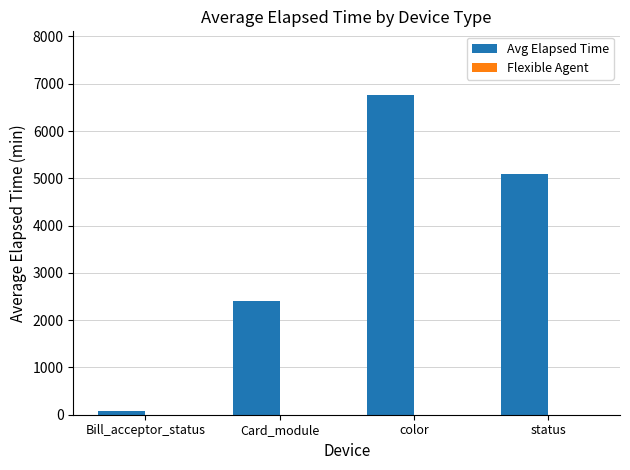

Where is the data nearest to the value 3416?

Card_module